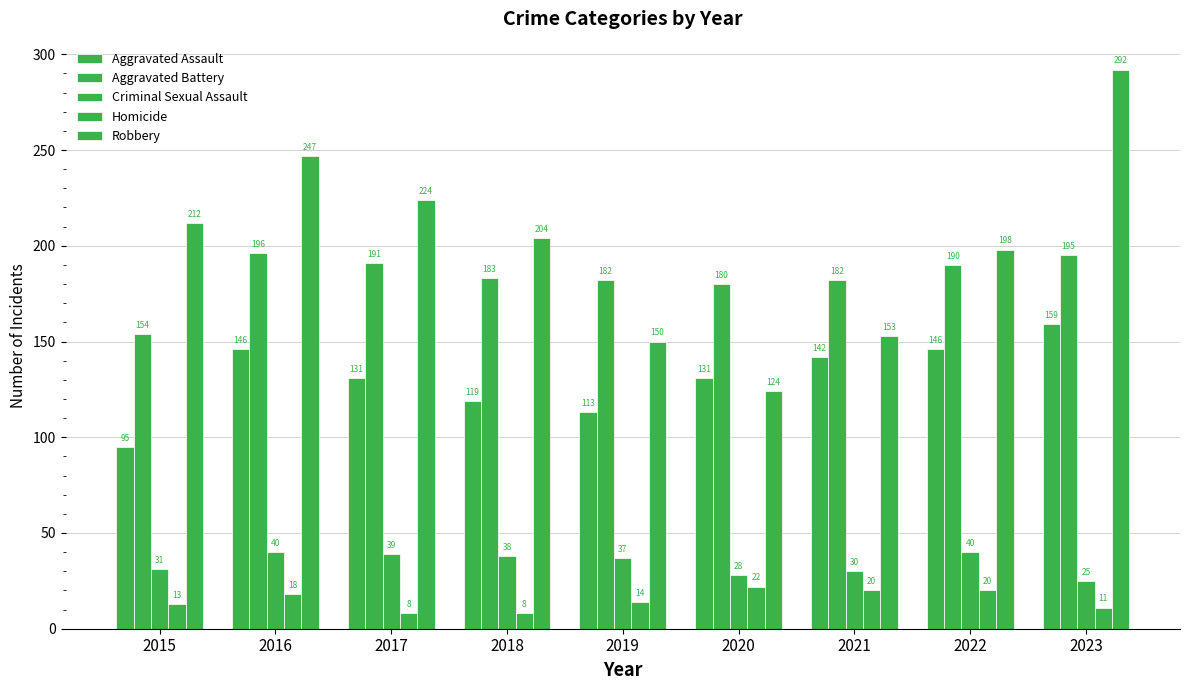

Reading left to right, transcribe all the data shown in this chart.

Aggravated Assault: 2015=95	2016=146	2017=131	2018=119	2019=113	2020=131	2021=142	2022=146	2023=159
Aggravated Battery: 2015=154	2016=196	2017=191	2018=183	2019=182	2020=180	2021=182	2022=190	2023=195
Criminal Sexual Assault: 2015=31	2016=40	2017=39	2018=38	2019=37	2020=28	2021=30	2022=40	2023=25
Homicide: 2015=13	2016=18	2017=8	2018=8	2019=14	2020=22	2021=20	2022=20	2023=11
Robbery: 2015=212	2016=247	2017=224	2018=204	2019=150	2020=124	2021=153	2022=198	2023=292